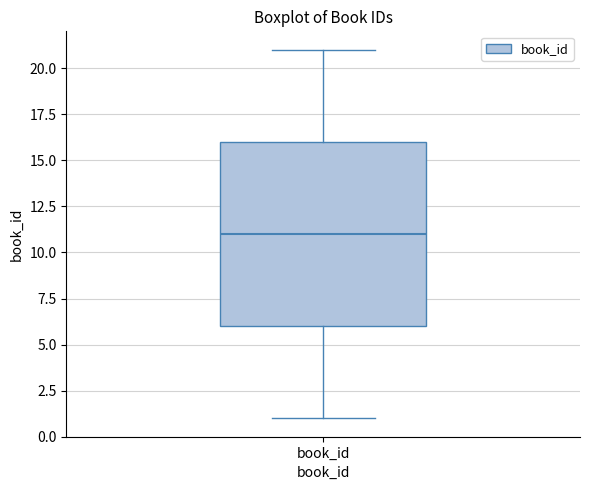

Where is the upper edge of the box for book_id on the y-axis? The values are not printed on the chart, so give them approximately, as read against the axis.

16